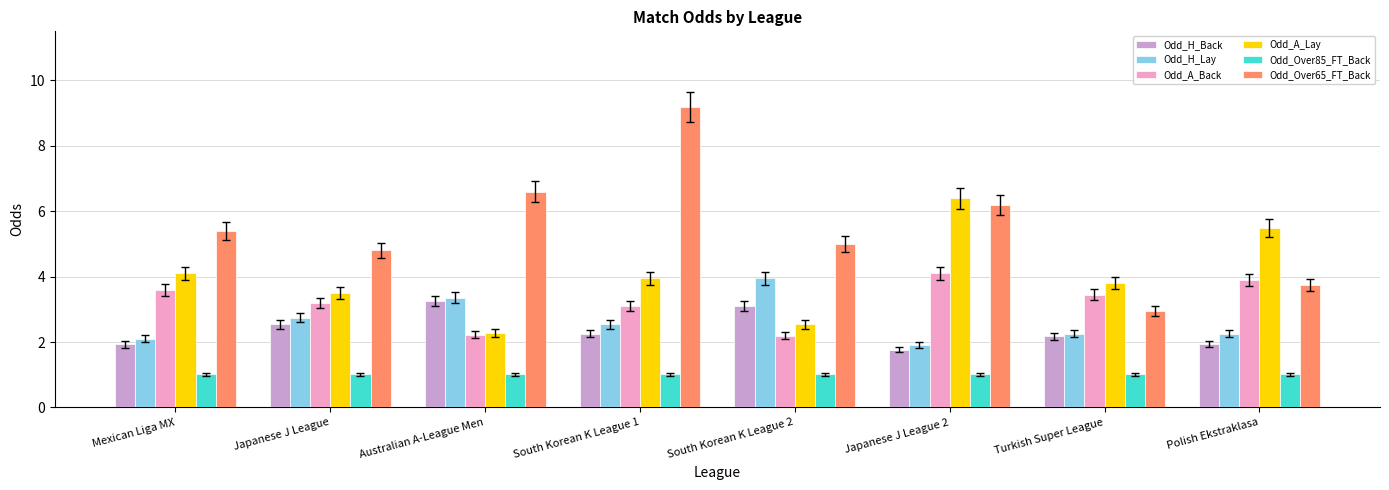

Which series has the largest total across all categories?

Odd_Over65_FT_Back